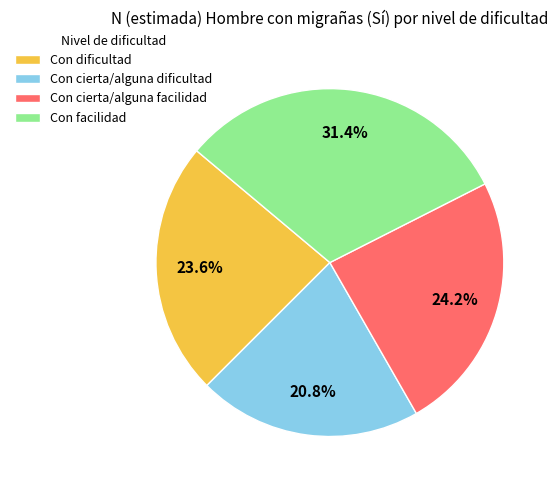

What is the ratio of the value at Con cierta/alguna dificultad to the value at Con facilidad?

0.7